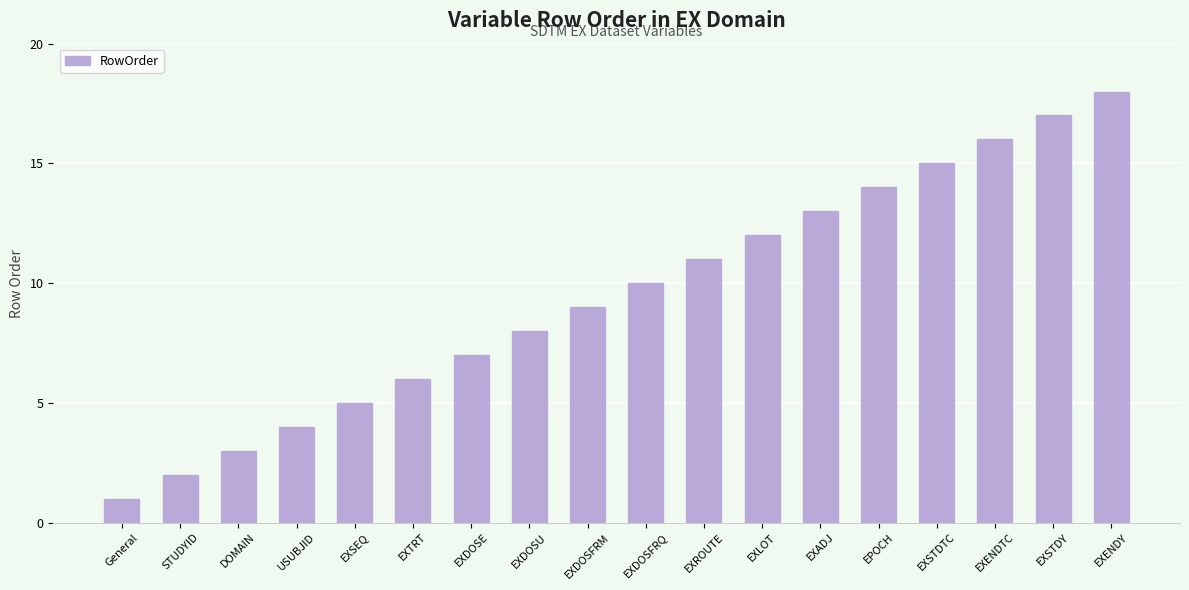

Reading left to right, extract all data points from this chart.

1	2	3	4	5	6	7	8	9	10	11	12	13	14	15	16	17	18